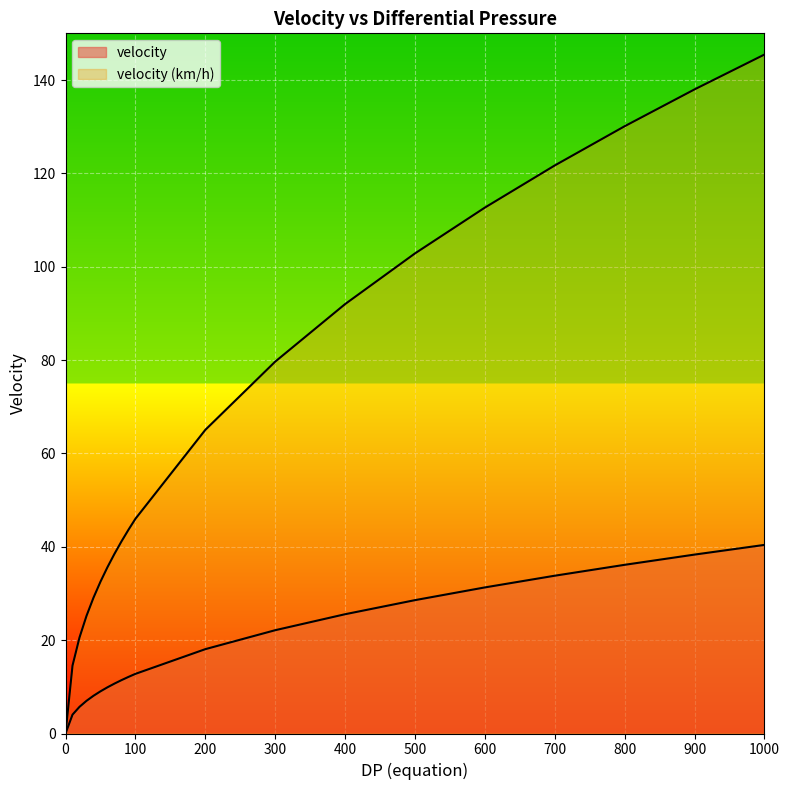

What is the approximate value of velocity at 70?

10.7